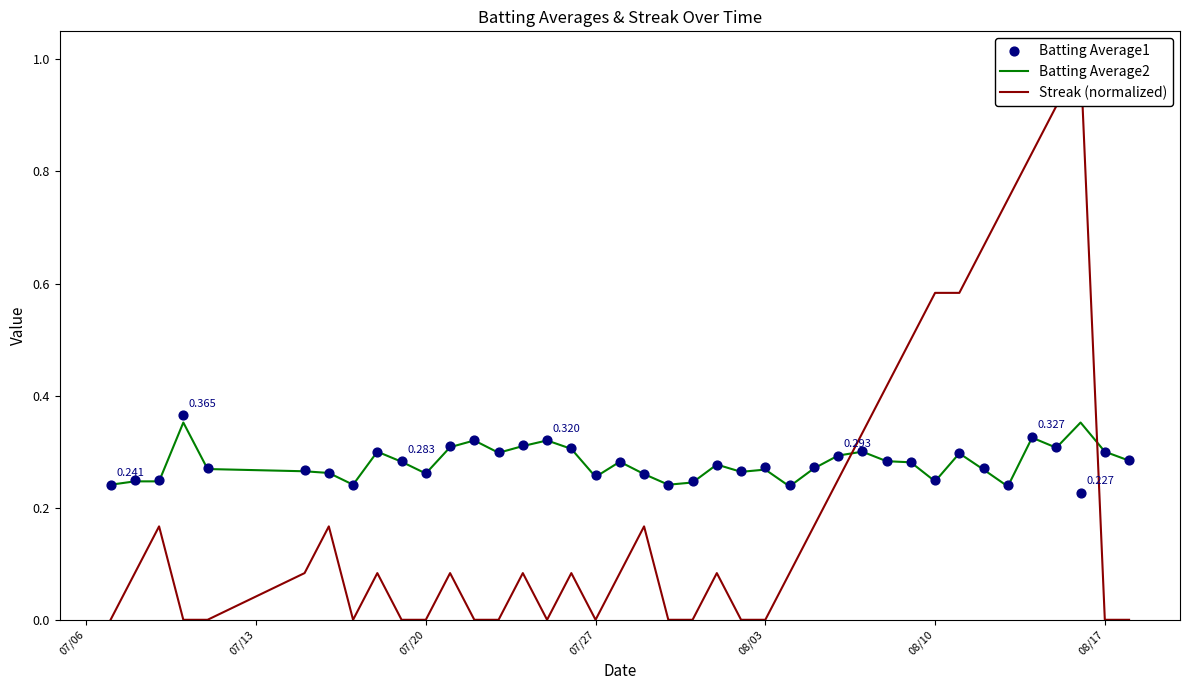

Which series reaches the maximum Y coordinate?

Streak (normalized)